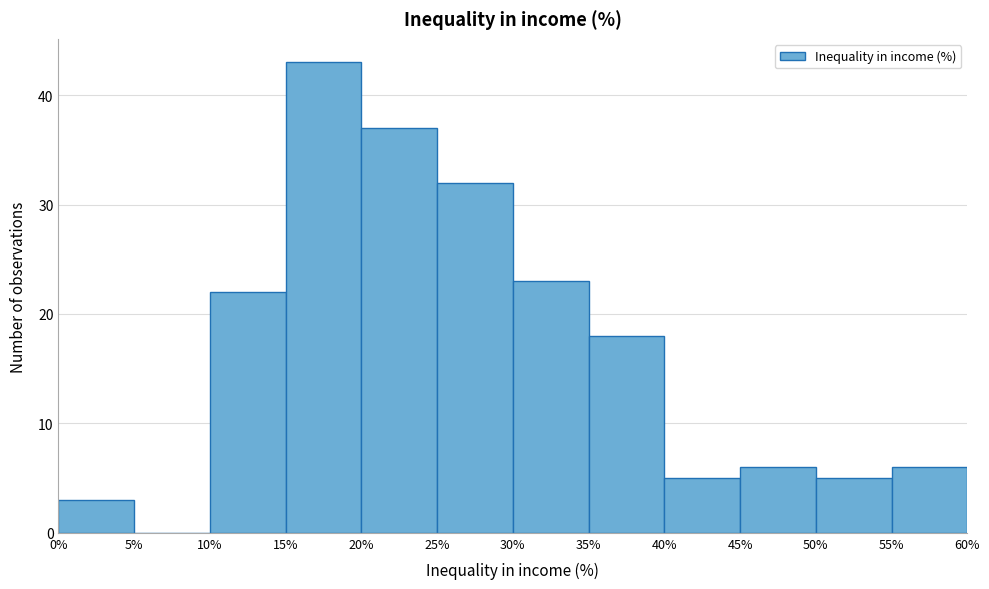

Which range on the x-axis has the tallest bar?

15% to 20%